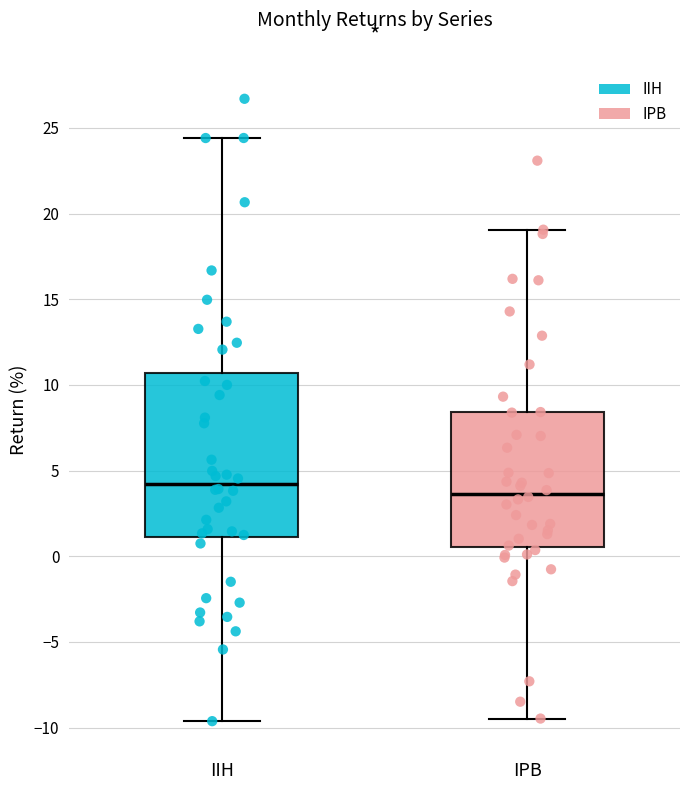

Where is the lower edge of the box for IIH on the y-axis? The values are not printed on the chart, so give them approximately, as read against the axis.

1.0